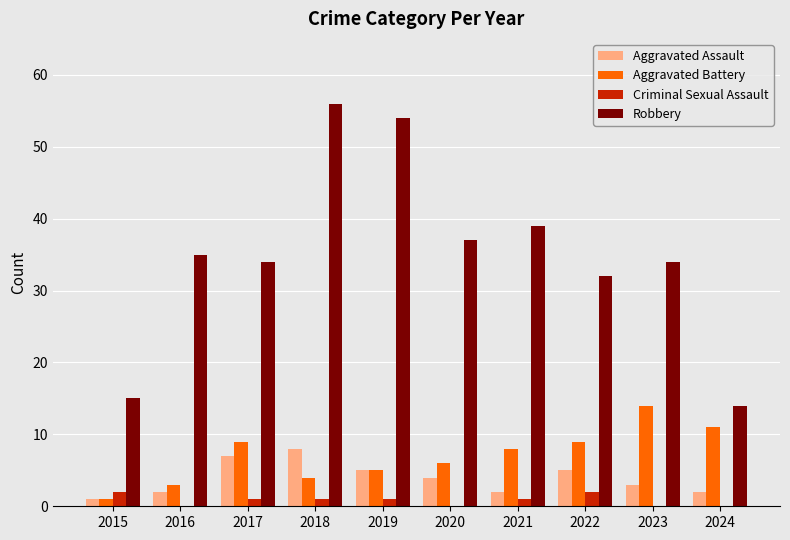

What is the maximum value for Aggravated Battery?

14